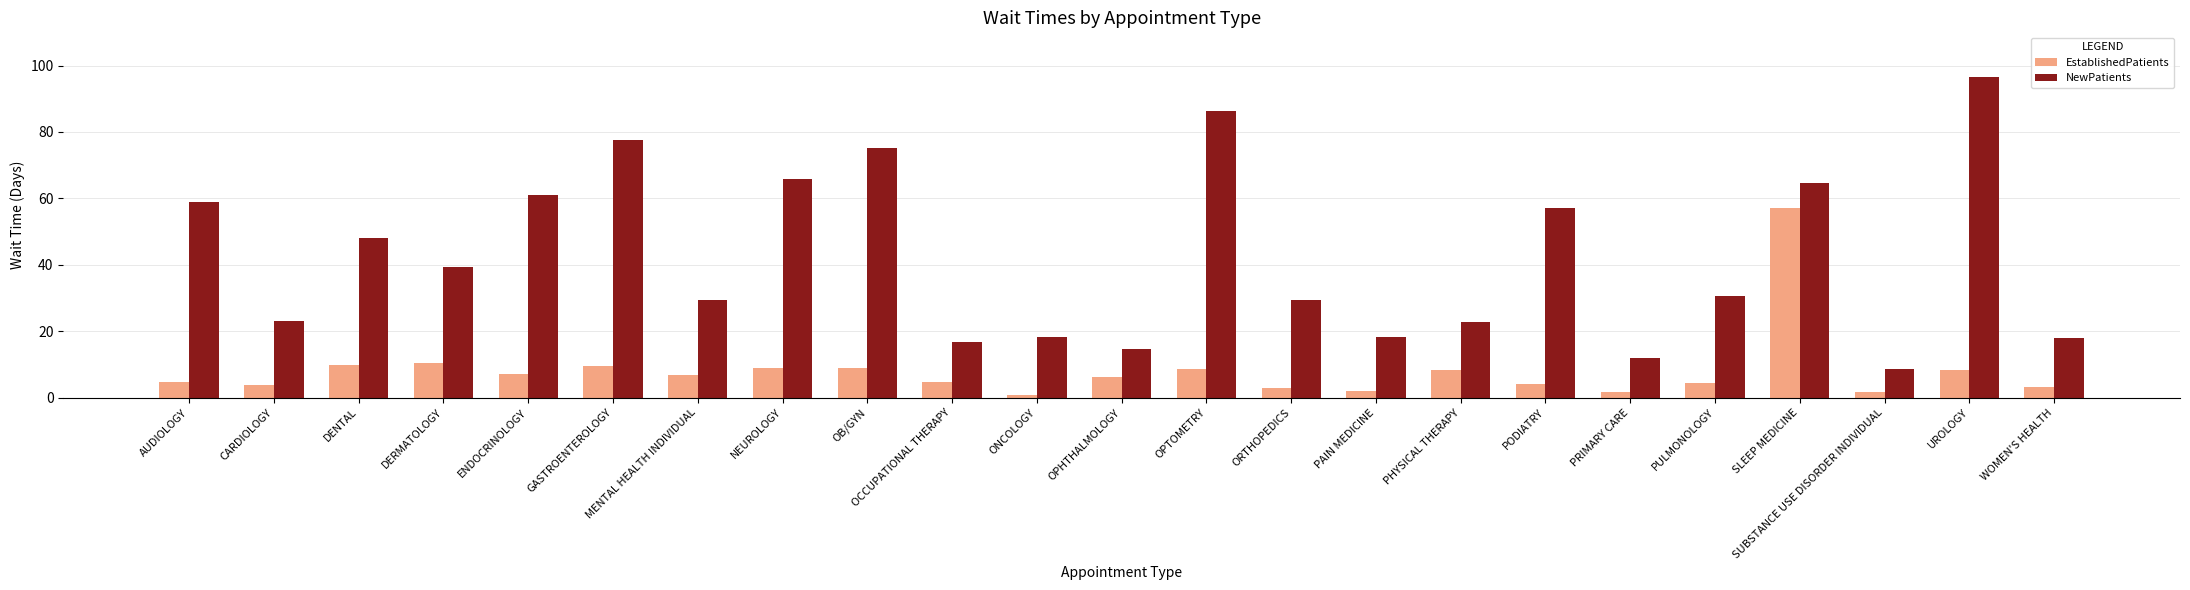

What is the difference between the maximum and minimum values in the NewPatients series?

88.1